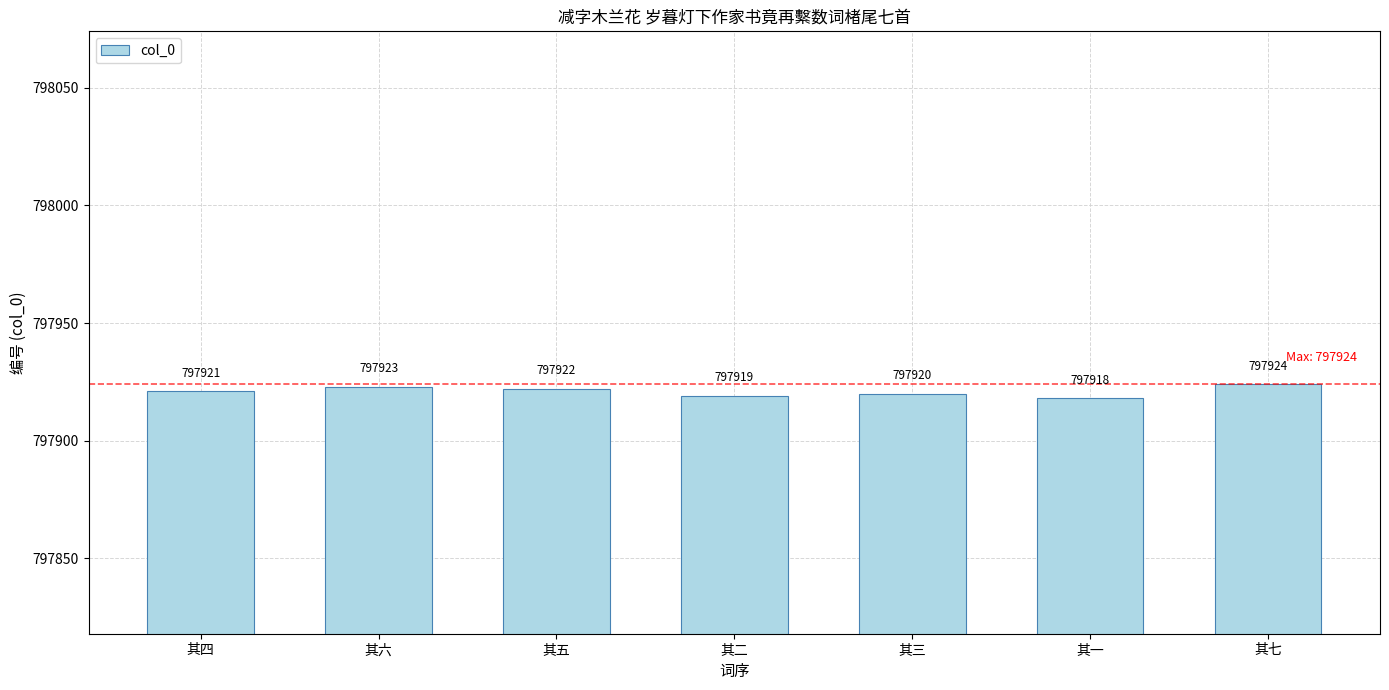

Reading left to right, extract all data points from this chart.

其四=797921	其六=797923	其五=797922	其二=797919	其三=797920	其一=797918	其七=797924